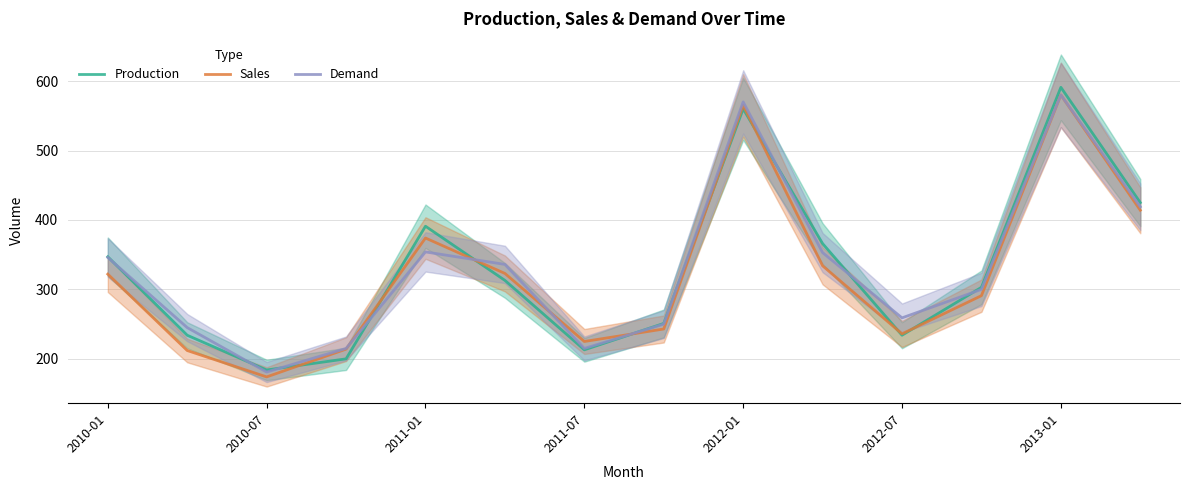

At which category does Demand reach its first local peak?

2011-01